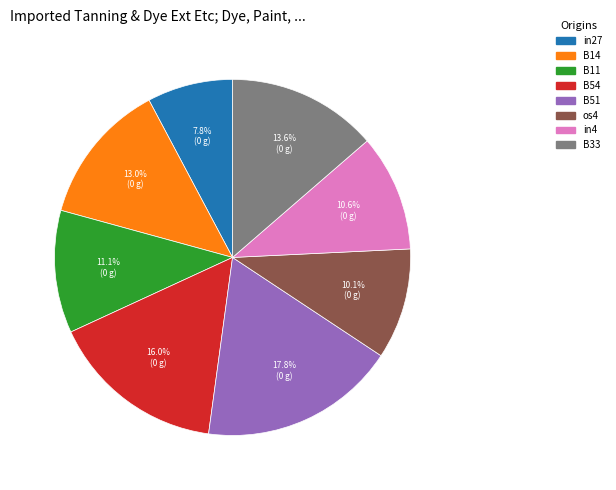

Does any single category account for the majority?

No